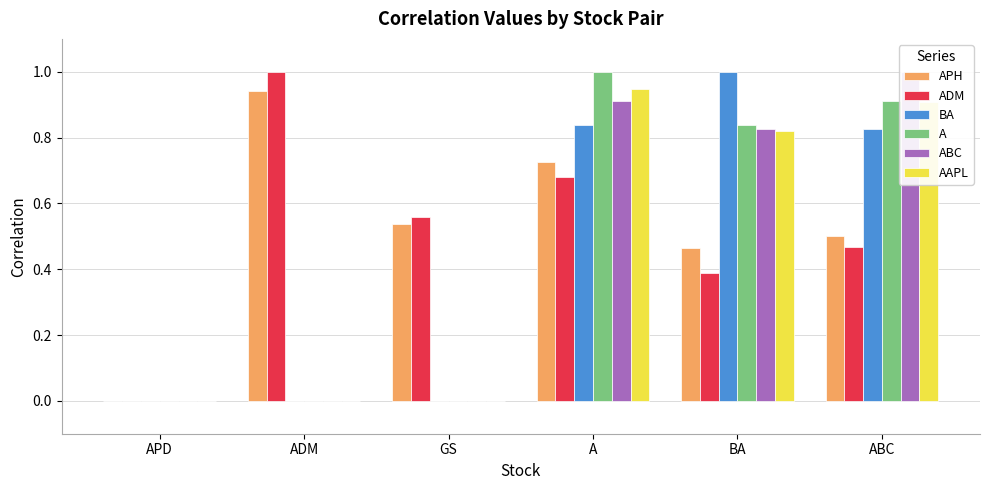

What is the label of the 4th bar from the left?

A